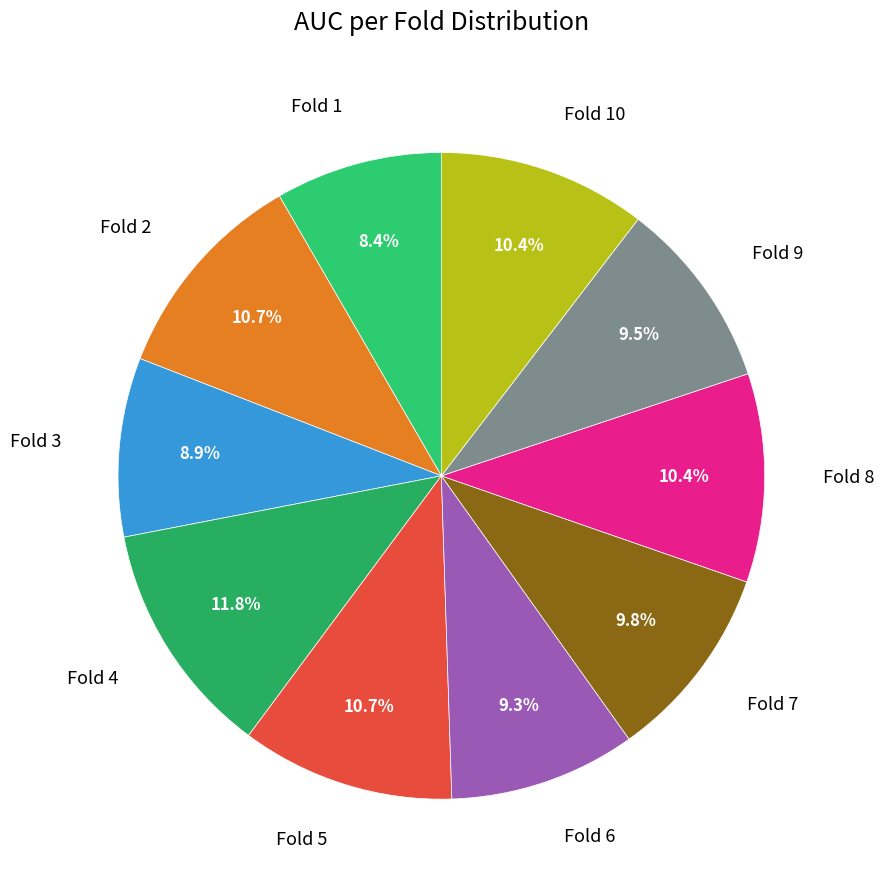

Which category has the biggest portion of the pie?

Fold 4